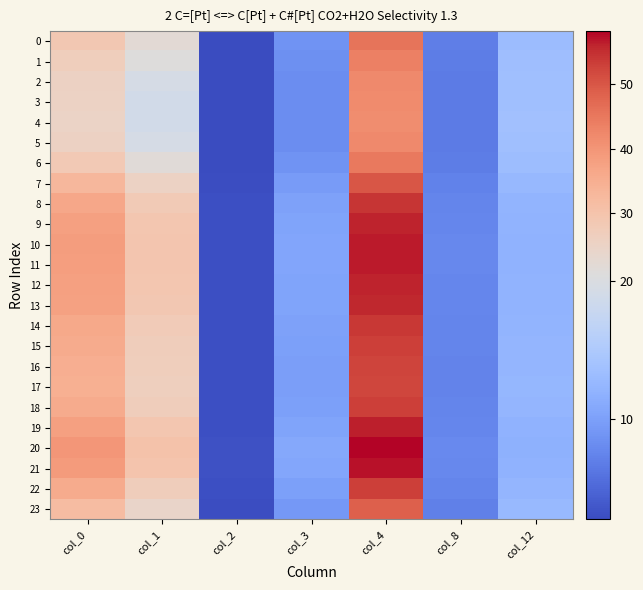

List the series in order of their peak value, lowest first.

4, 3, 5, 2, 1, 6, 0, 23, 7, 17, 16, 15, 22, 18, 14, 8, 13, 9, 12, 19, 11, 10, 21, 20